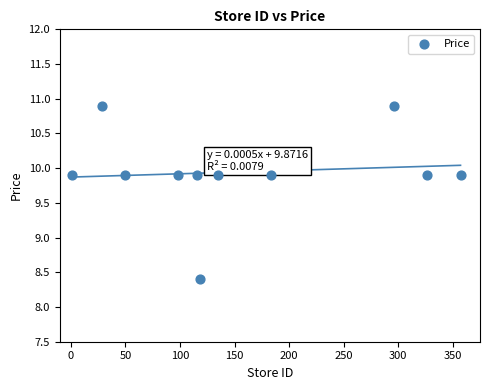

What is the range of X values (max minus min)?

356.0